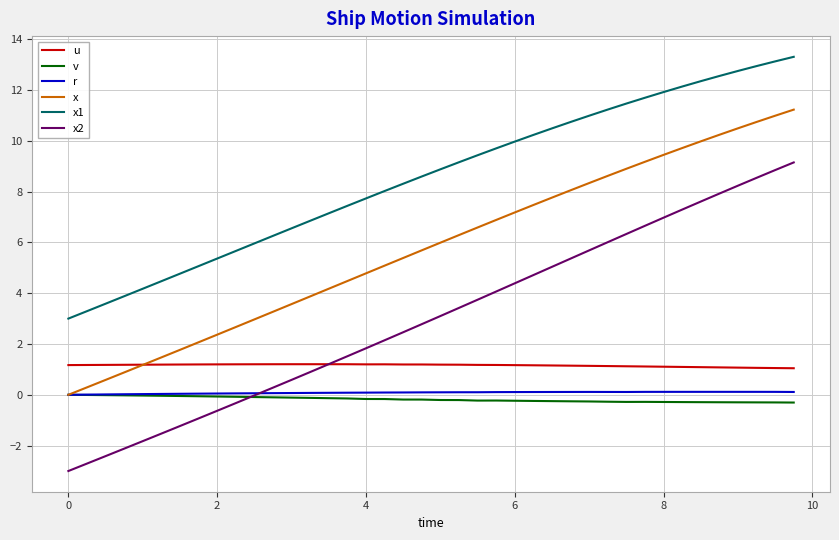

Does the chart display data point markers on the line(s)?

No